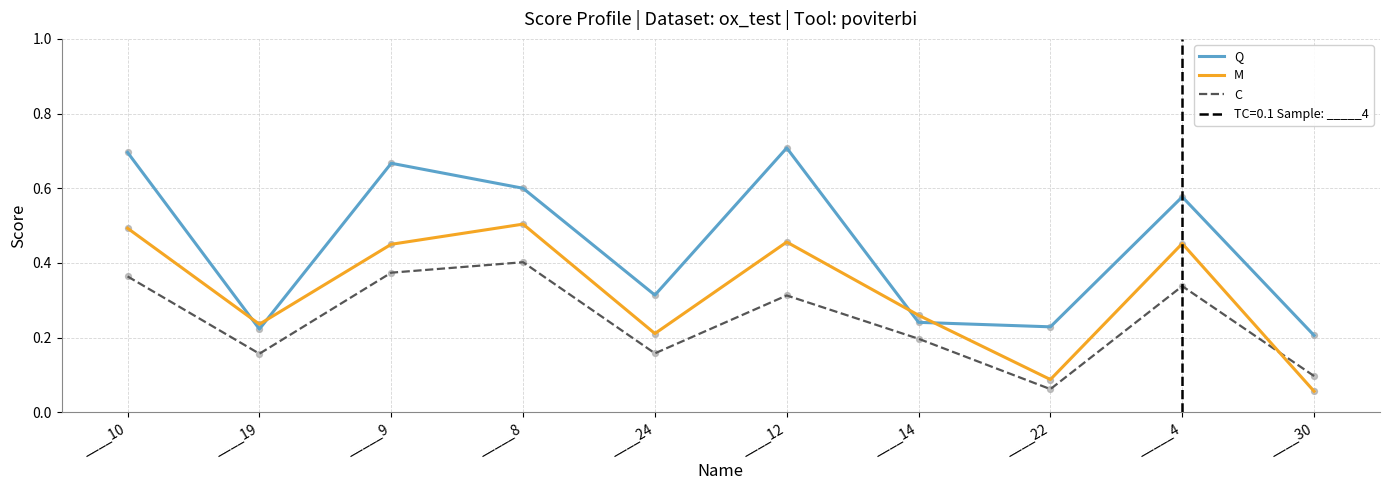

At how many categories does at least one series exceed 0?

10